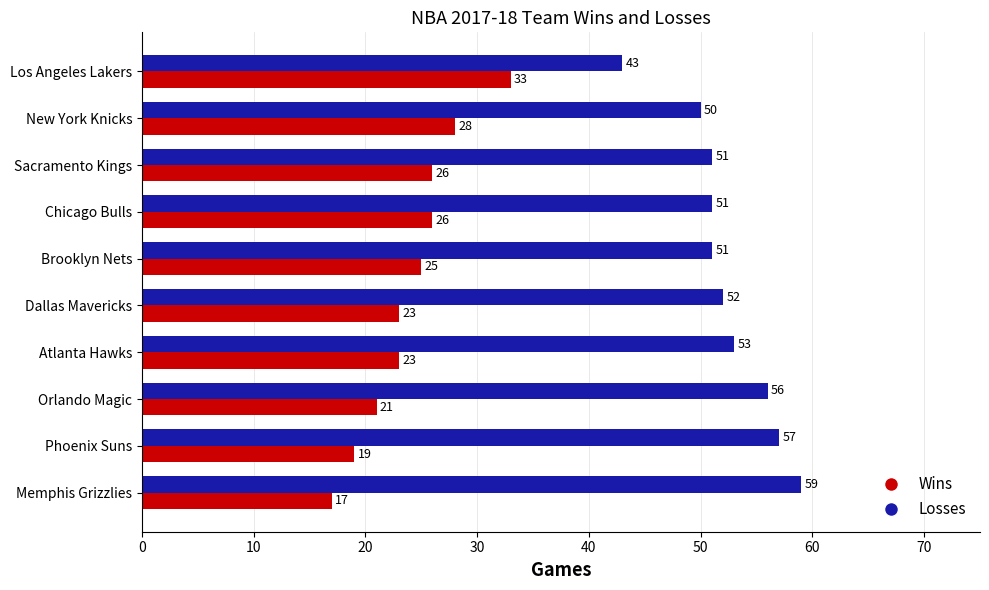

At how many categories does at least one series exceed 47?

9